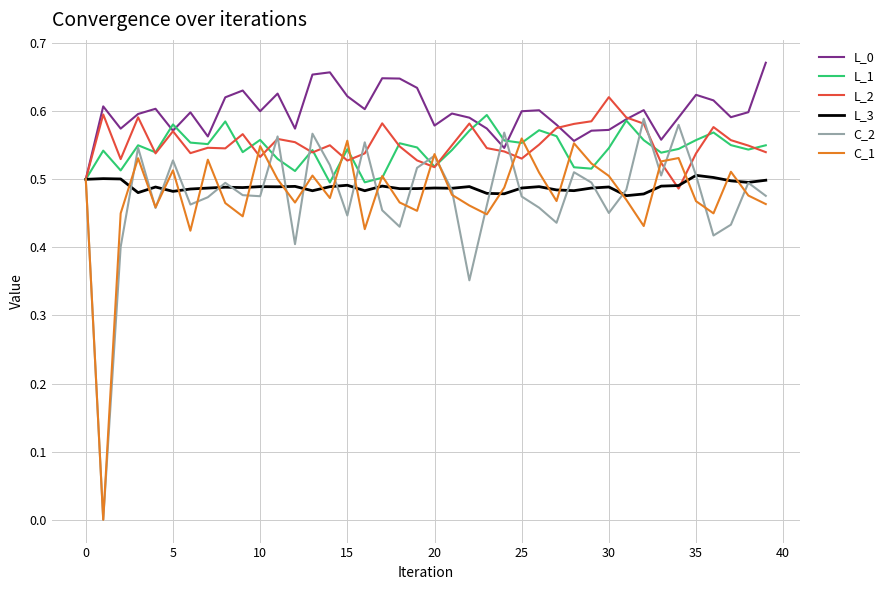

Which series has the largest total across all categories?

L_0